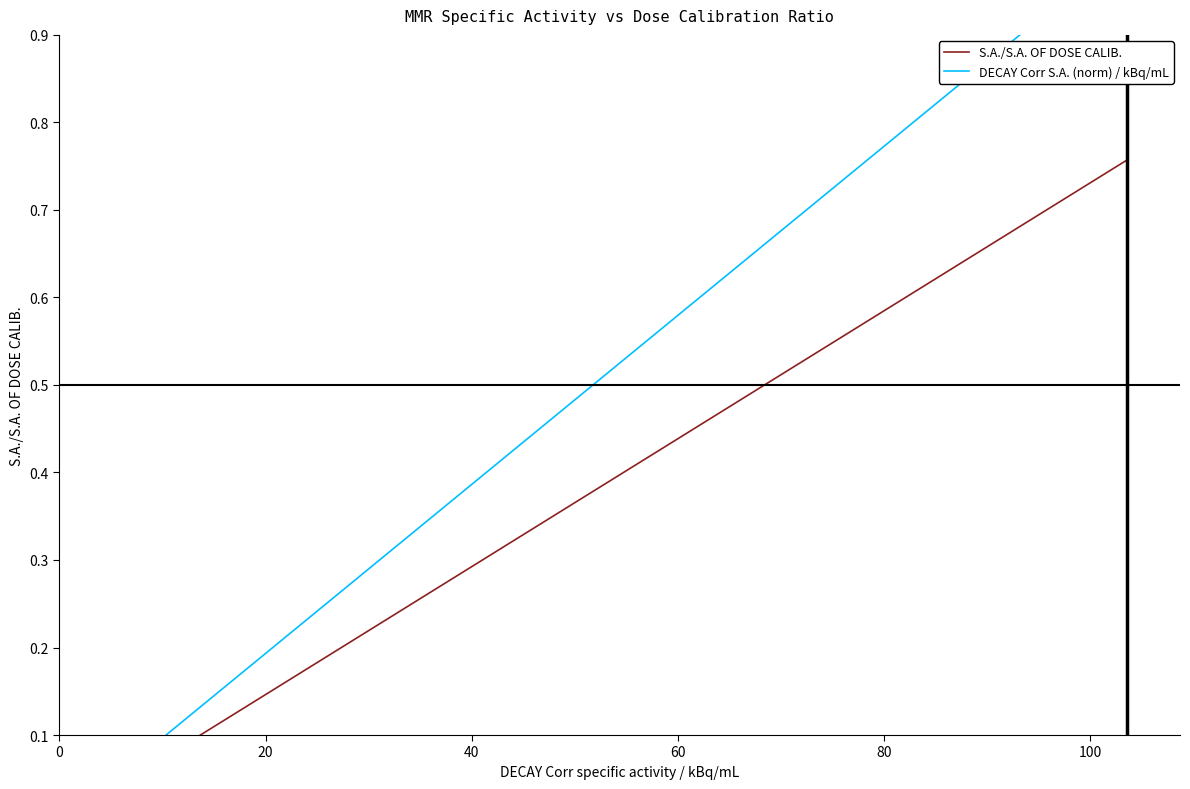

List the series in order of their peak value, lowest first.

S.A./S.A. OF DOSE CALIB., DECAY Corr S.A. (norm) / kBq/mL